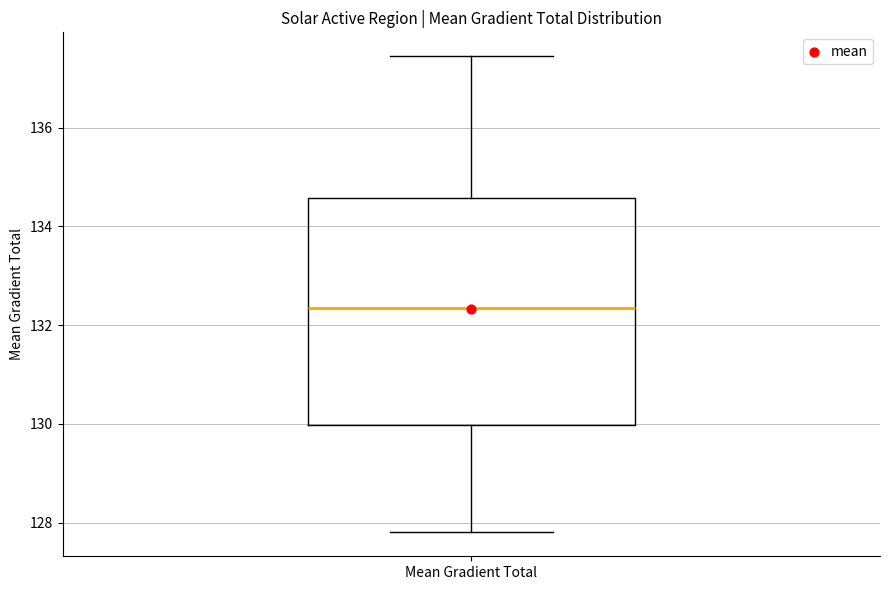

Read this box plot against the y-axis: the position of the median line, the range covered by the box, and the ends of both whiskers. The values are not printed on the chart, so give them approximately, as read against the axis.

median 132.4, box 130.0 to 134.6, whiskers 127.8 to 137.4